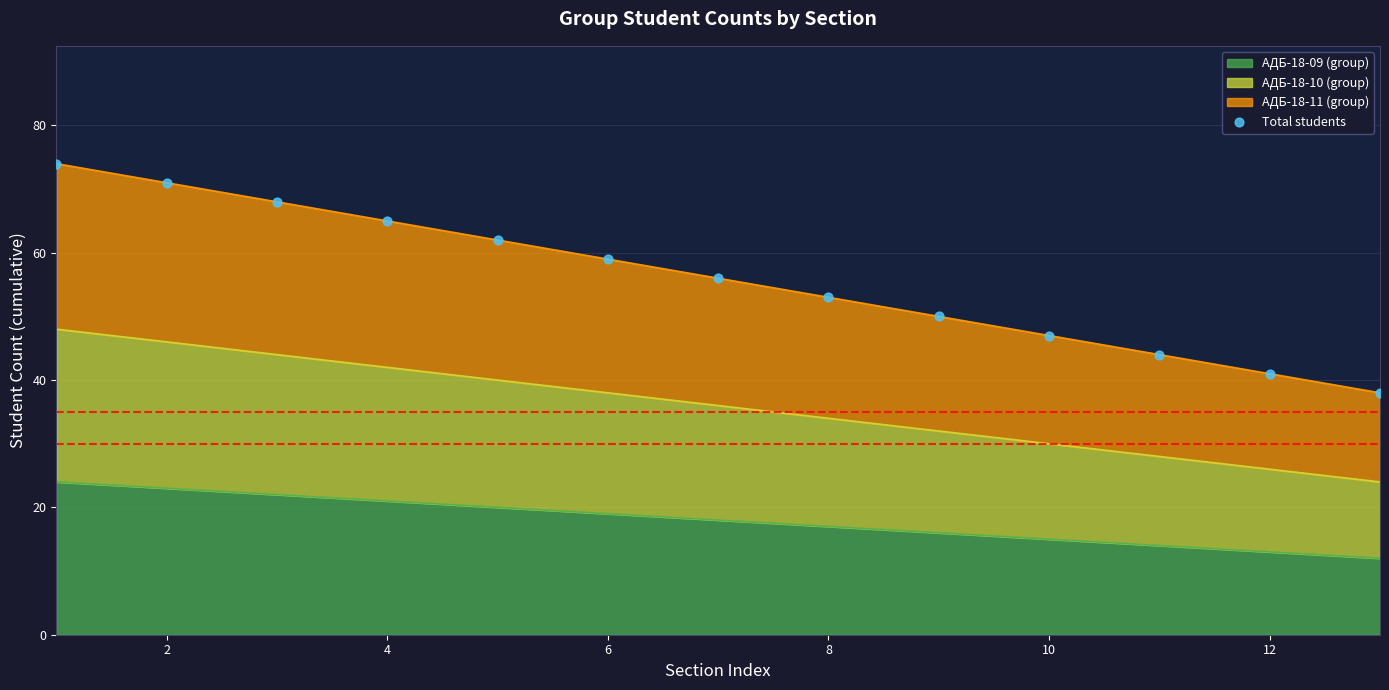

True or false: АДБ-18-09 (group) has a value of 21 at 4.

True